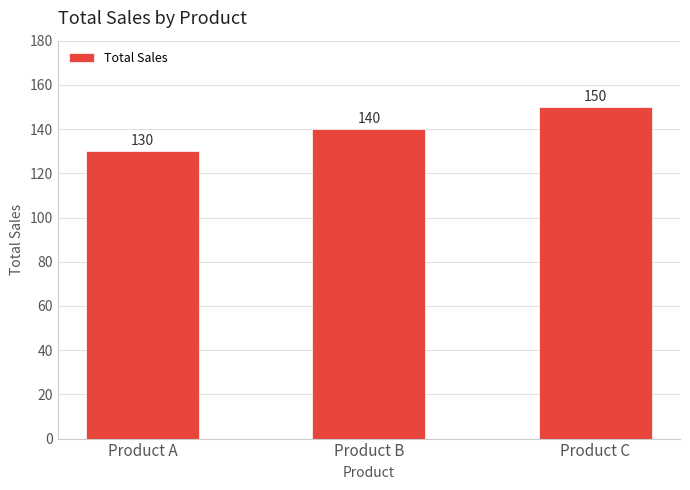

What is the value of the 2nd bar from the left?

140